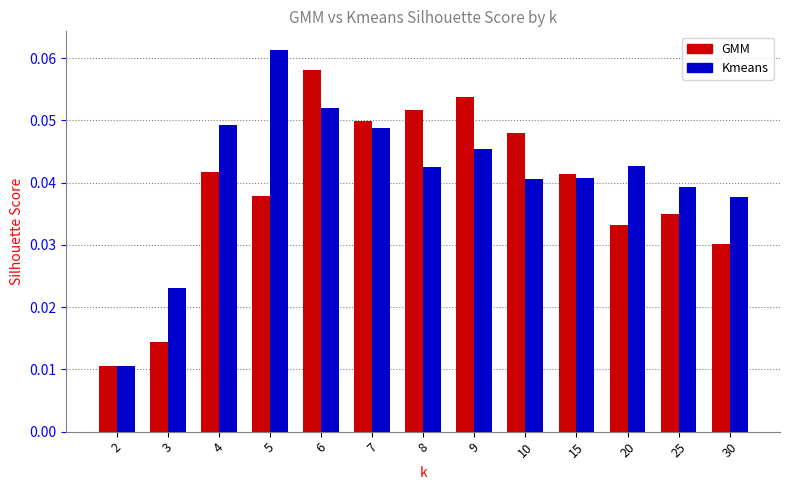

Which series has the largest total across all categories?

Kmeans